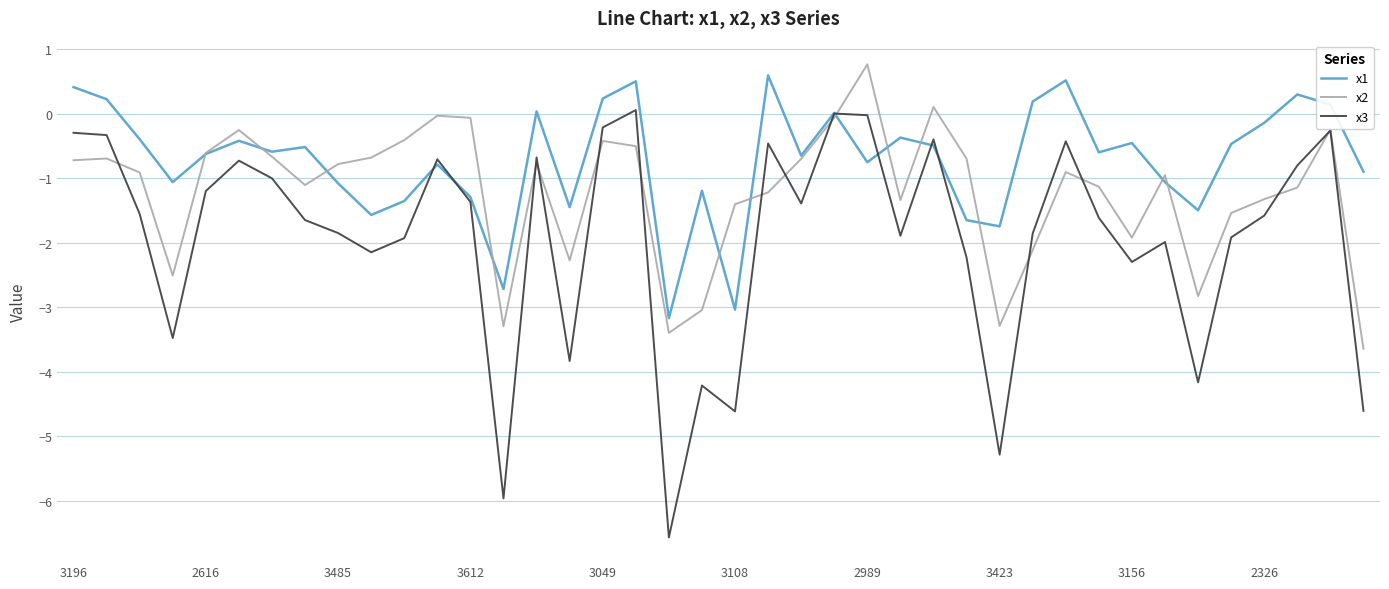

Which series has the largest range (max minus min)?

x3